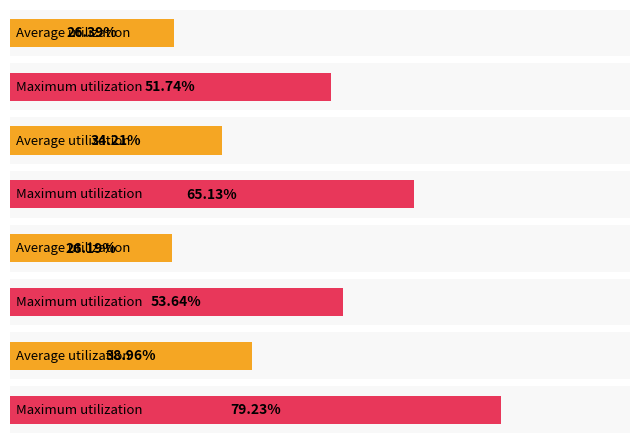

The T series shows 0.2 at 5. True or false?

False